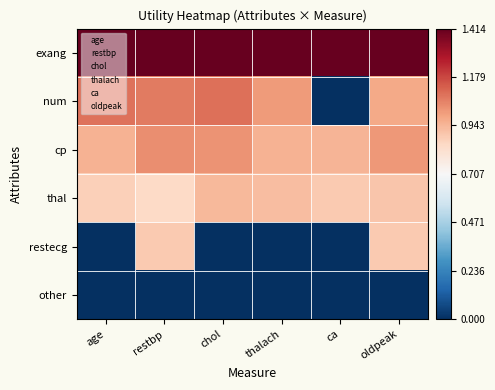

Rank the series by their maximum value, from highest to lowest.

exang, num, cp, thal, restecg, other